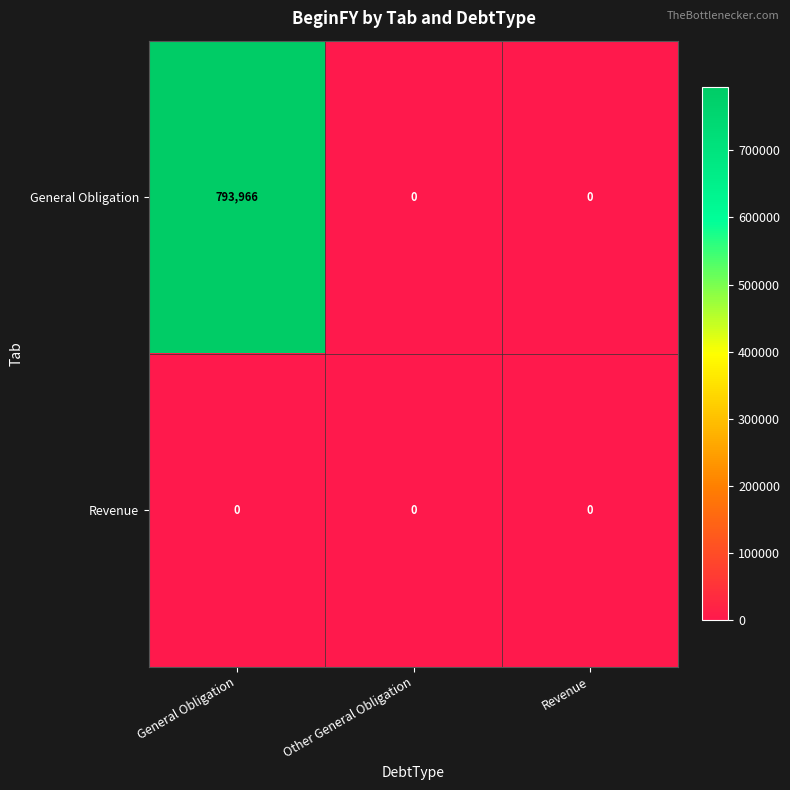

Rank the series by their average value, from highest to lowest.

General Obligation, Revenue